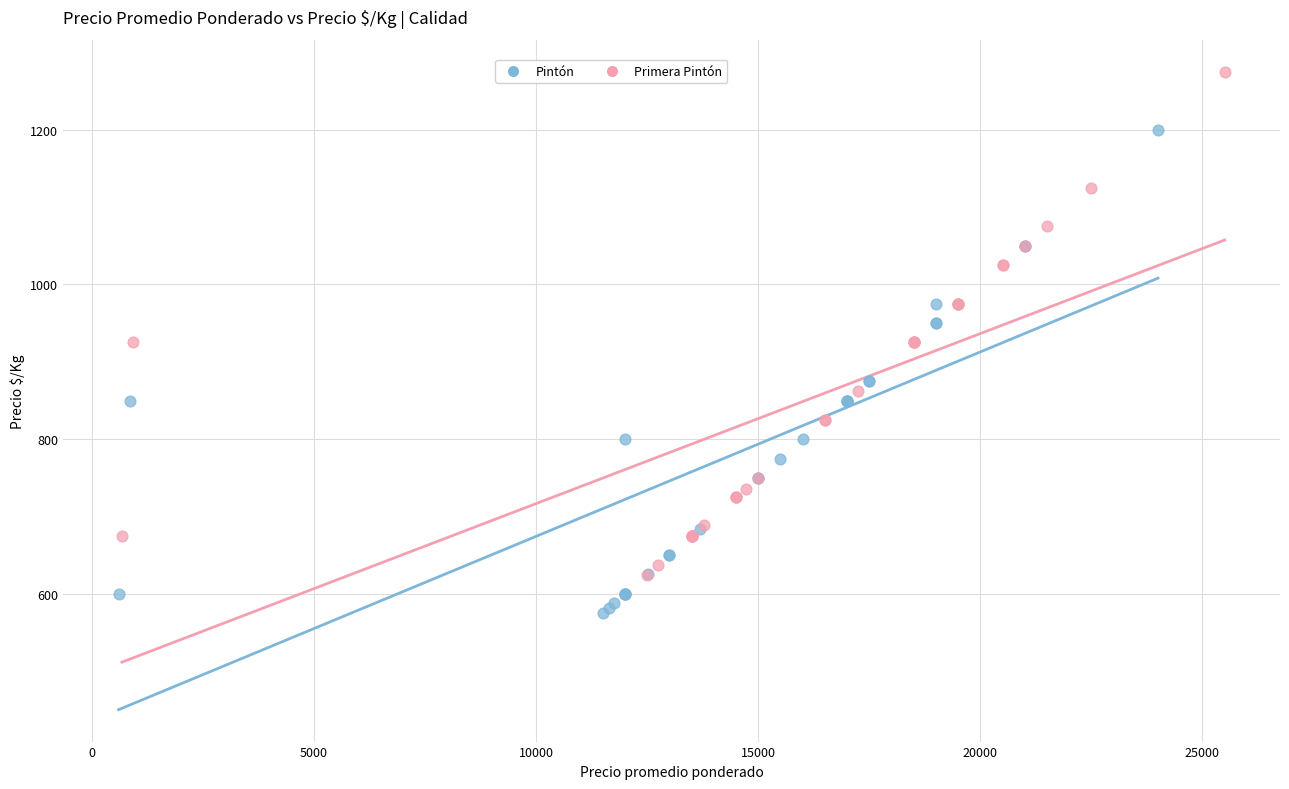

Which series reaches the minimum Y coordinate?

Pintón